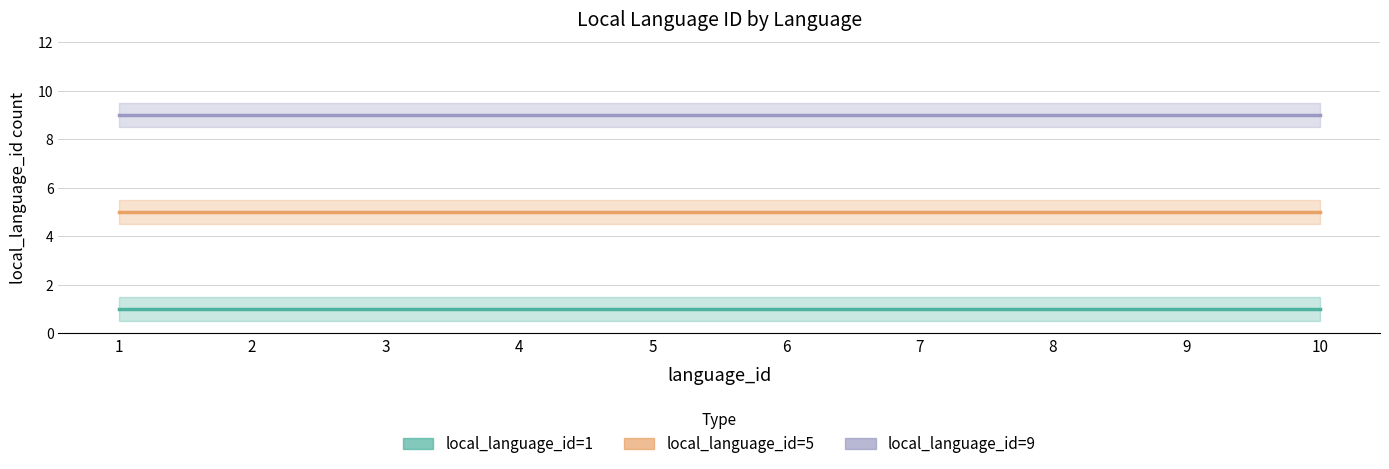

Which category has the highest value across all series?

1